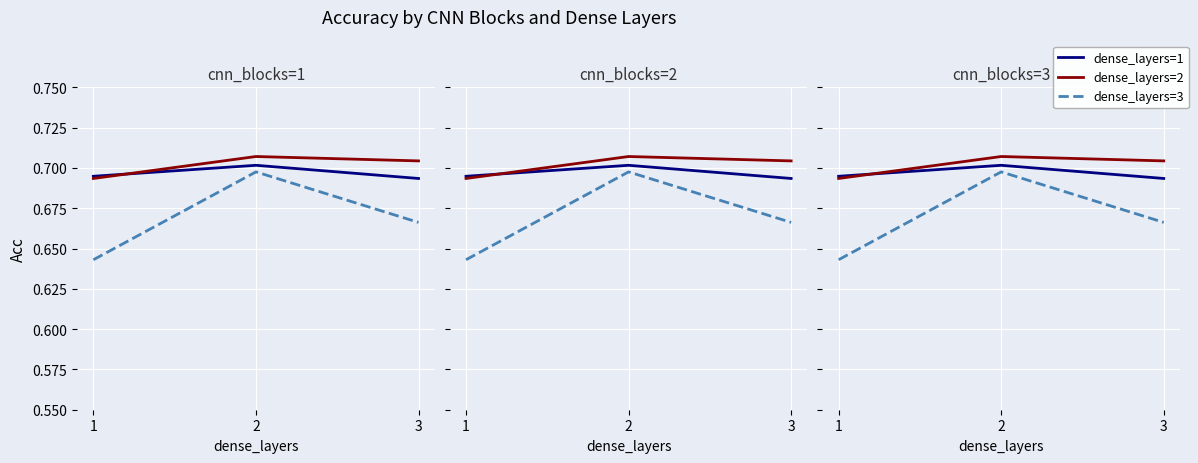

What is the value of the dense_layers=2 point at the 2nd from the left?

0.7